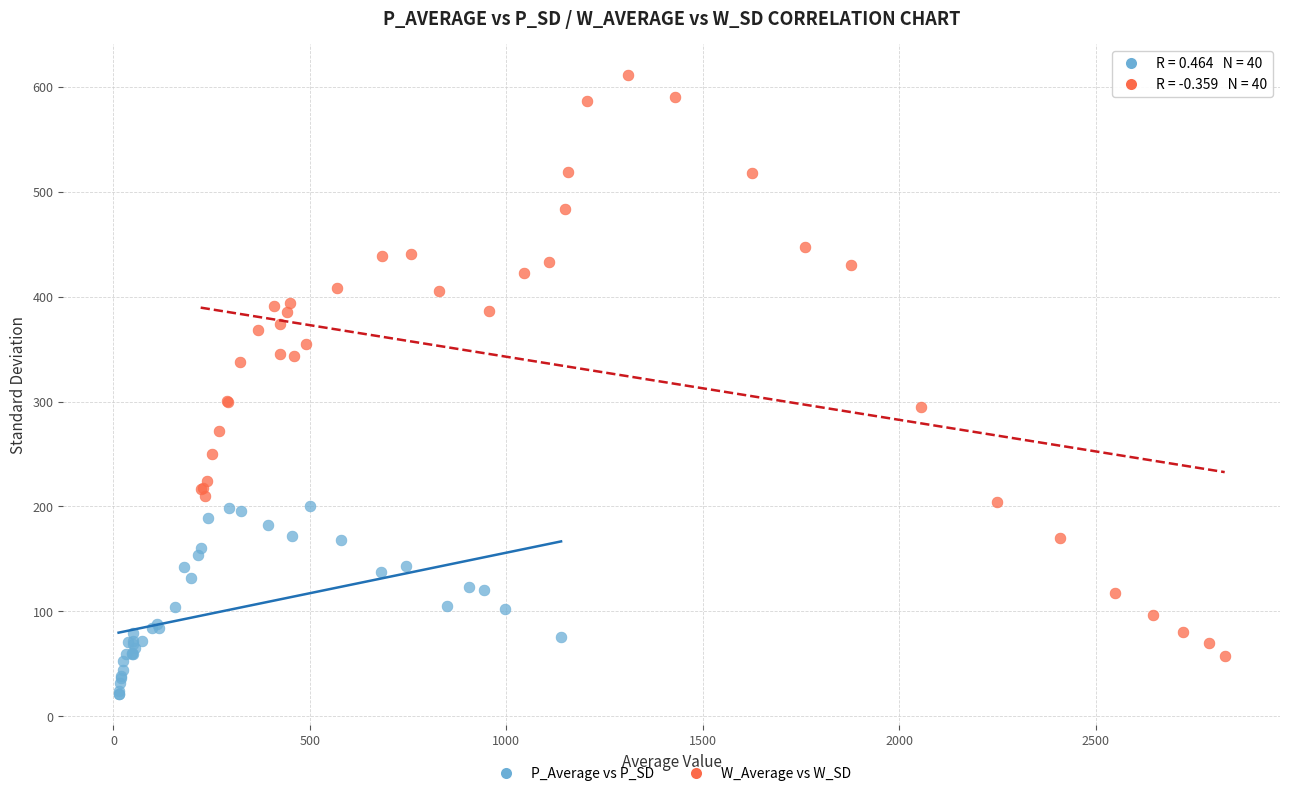

Which series contains the lowest Y value?

P_Average vs P_SD